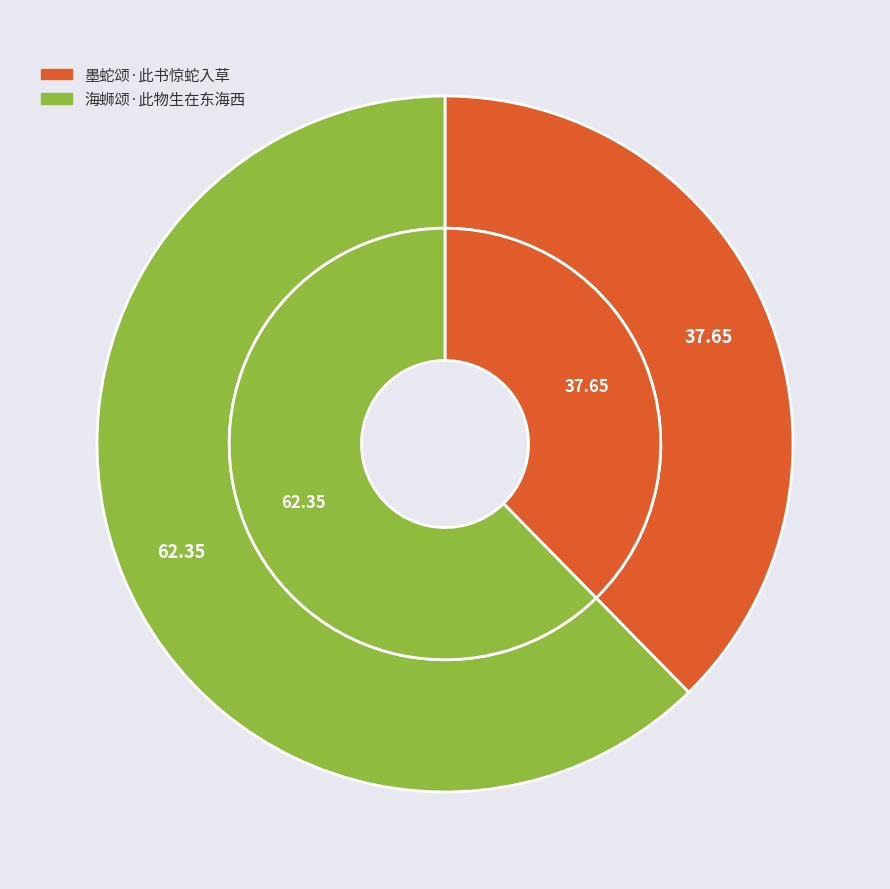

Is it true that 海蛳颂·此物生在东海西 is 62% of the pie?

True